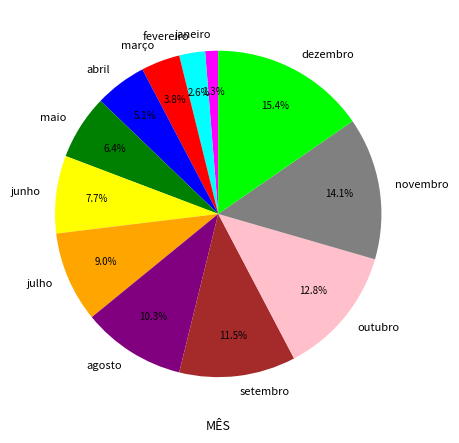

How many segments does this pie chart have?

12